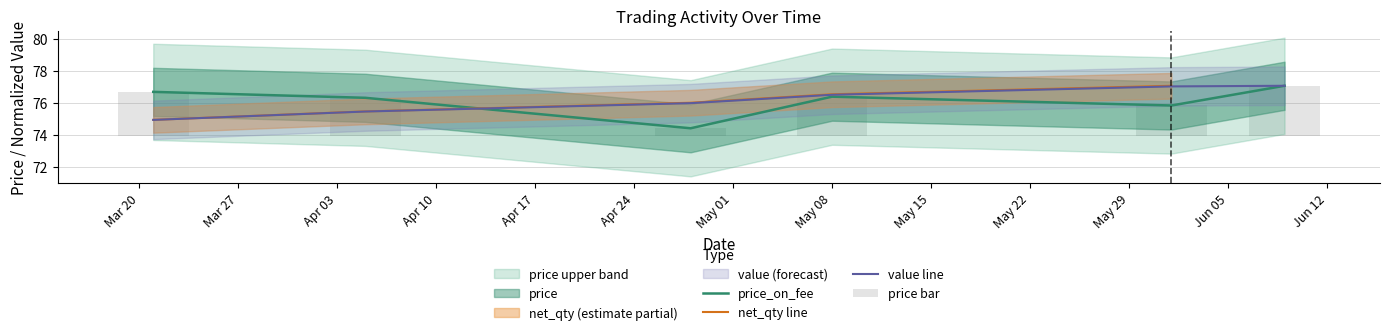

Which series changed the most between 2023-03-21 and 2023-04-28?

price